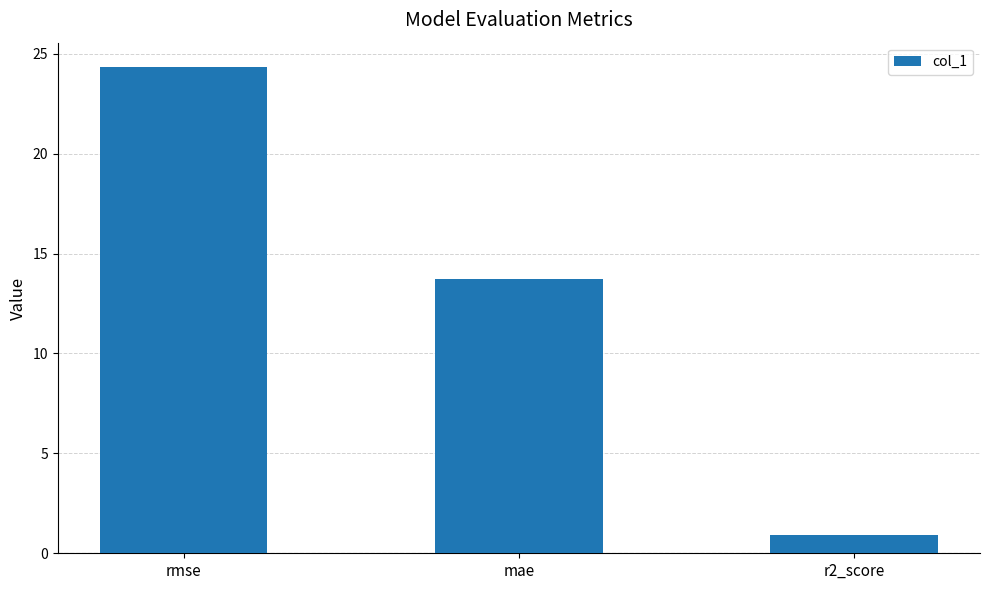

At which label is the value closest to 12?

mae